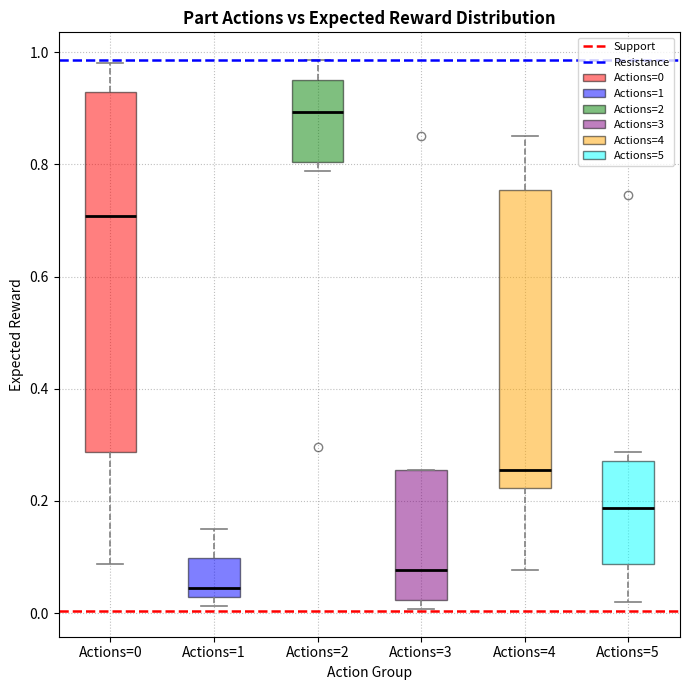

Reading left to right, transcribe this box plot: for each box, give where its median line is, the range the box spans, and where its two whiskers end, as read against the y-axis. The values are not printed on the chart, so give them approximately, as read against the axis.

Actions=0: median 0.70, box 0.28 to 0.92, whiskers 0.08 to 0.98
Actions=1: median 0.04, box 0.02 to 0.10, whiskers 0.02 (just below the box's lower edge) to 0.16
Actions=2: median 0.90, box 0.80 to 0.96, whiskers 0.78 to 0.98
Actions=3: median 0.08, box 0.02 to 0.26, whiskers 0.00 to 0.26
Actions=4: median 0.26, box 0.22 to 0.76, whiskers 0.08 to 0.86
Actions=5: median 0.18, box 0.08 to 0.28, whiskers 0.02 to 0.28 (just above the box's upper edge)